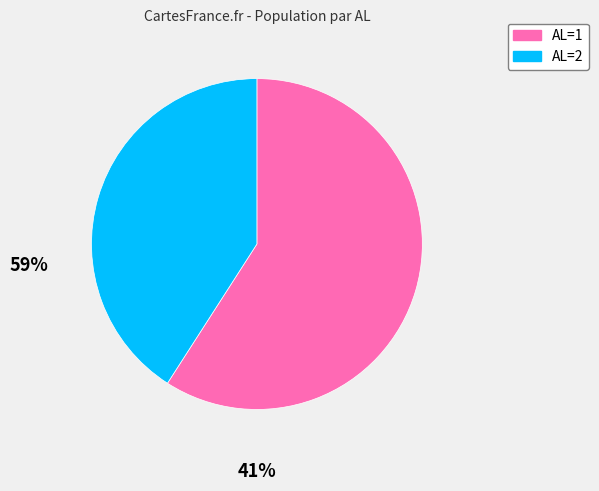

Is the sum of AL=1 and AL=2 greater than half?

Yes